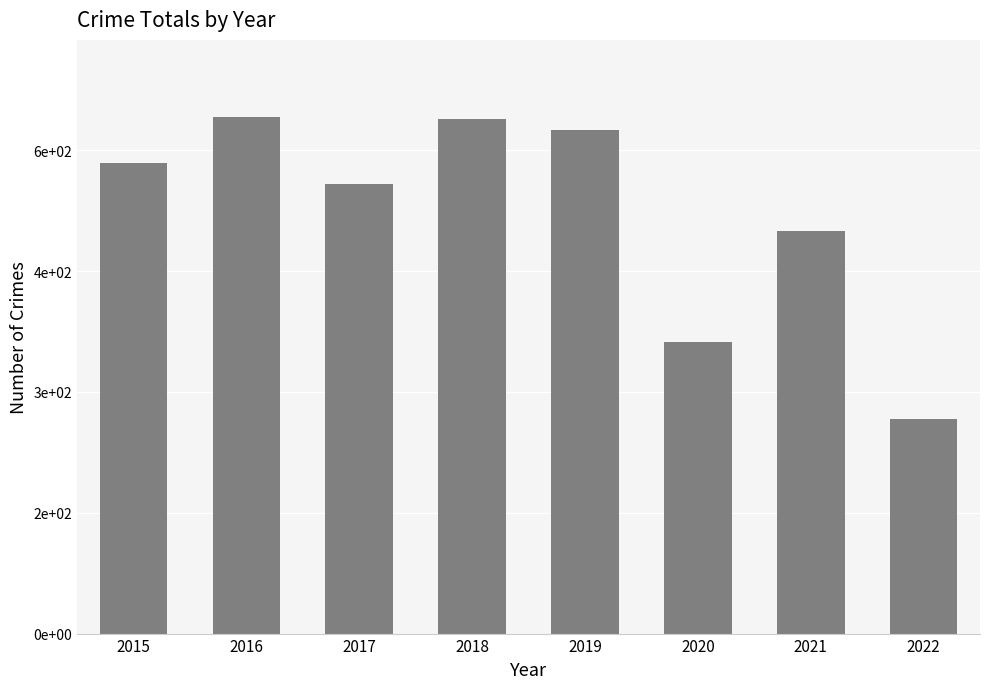

Count the number of data series in this chart.

1